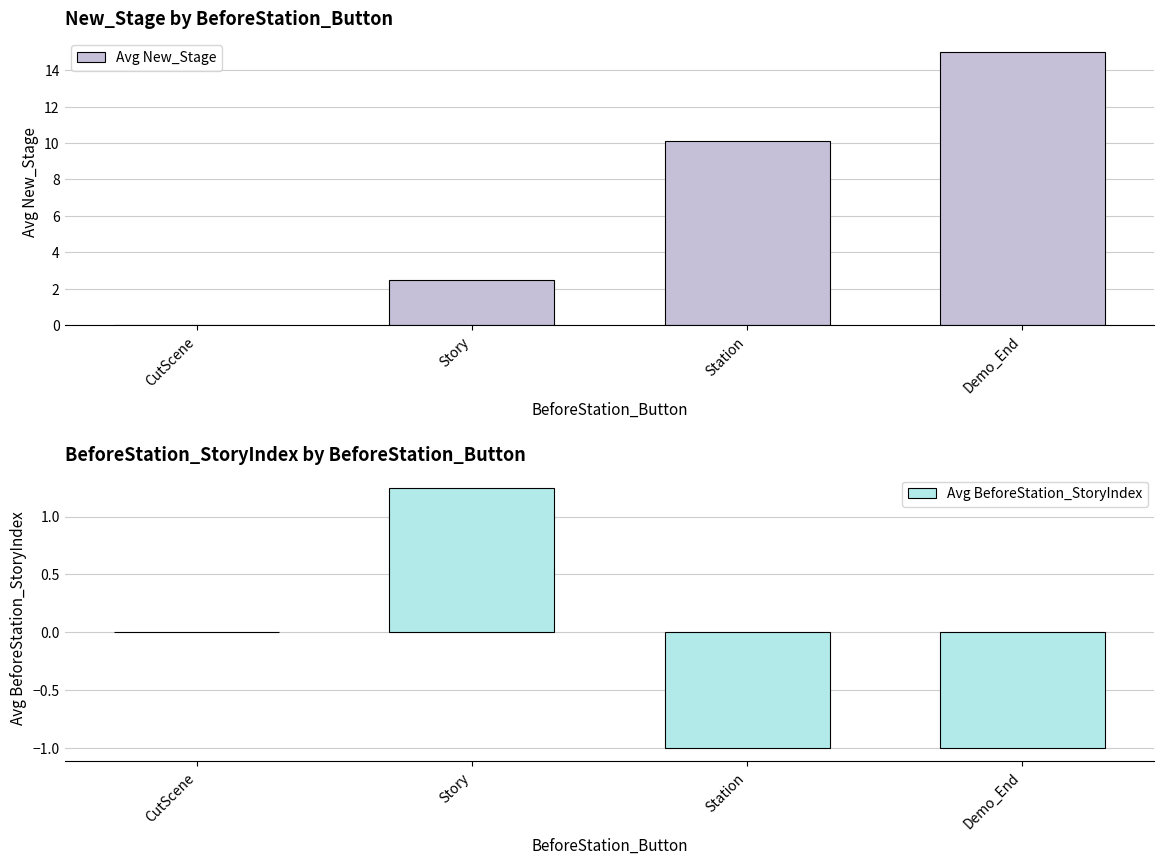

How many values in the Avg New_Stage series are below 10?

2